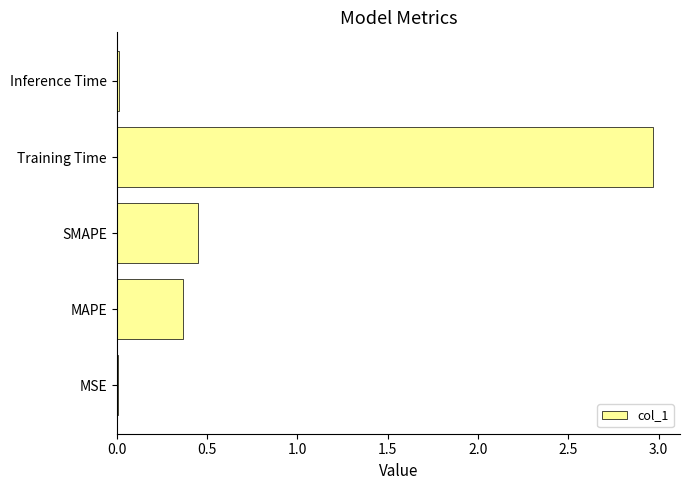

The chart shows a value of 0.0 at MSE. True or false?

True